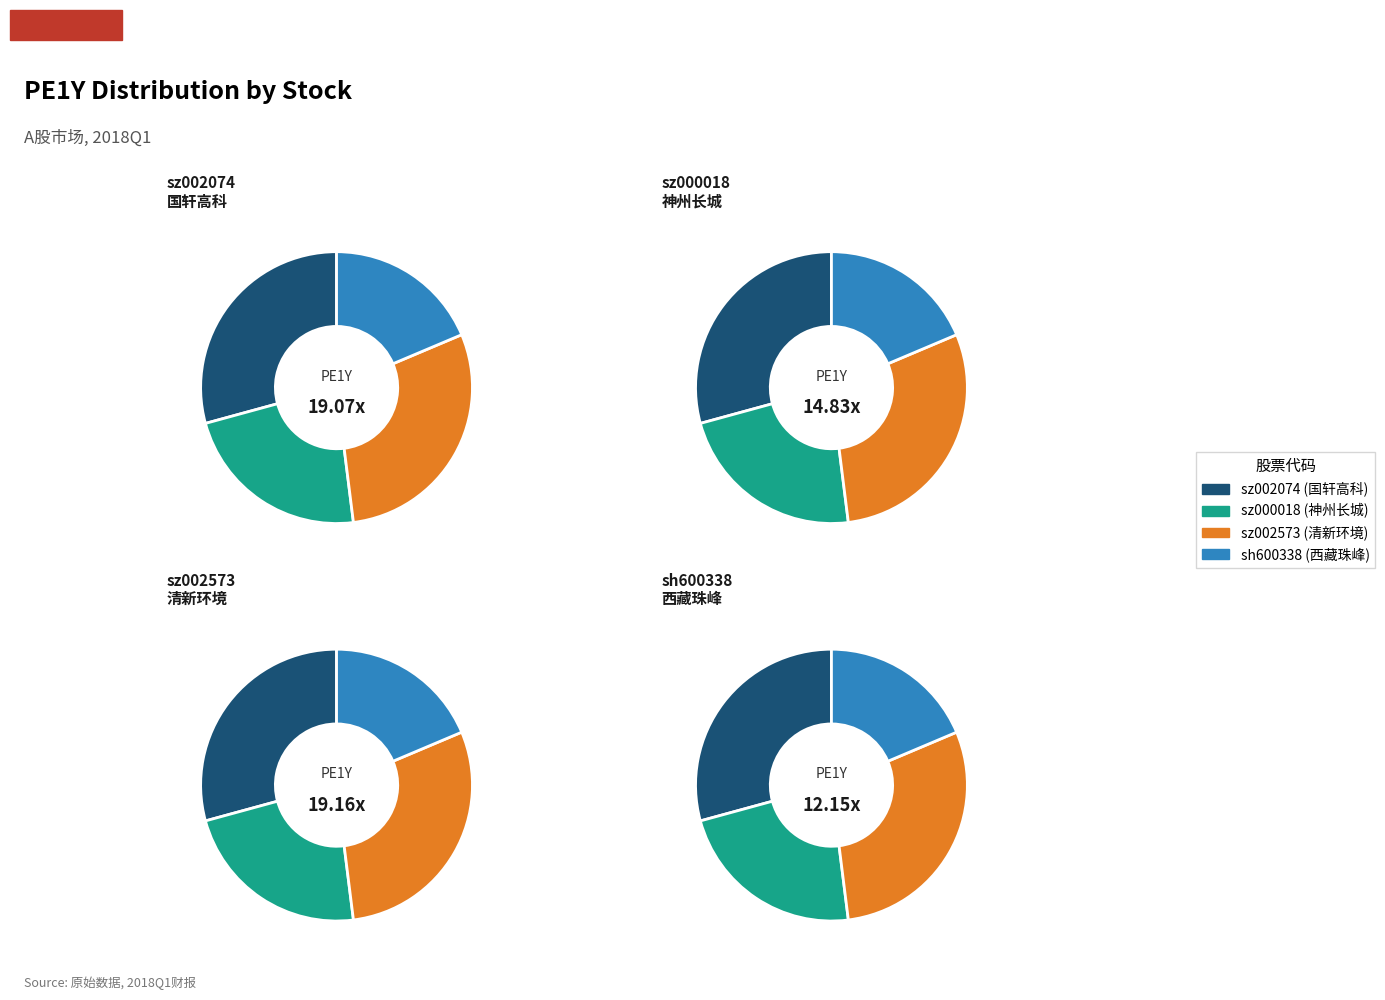

To the nearest percent, what percentage of the pie is sz002074?

29%